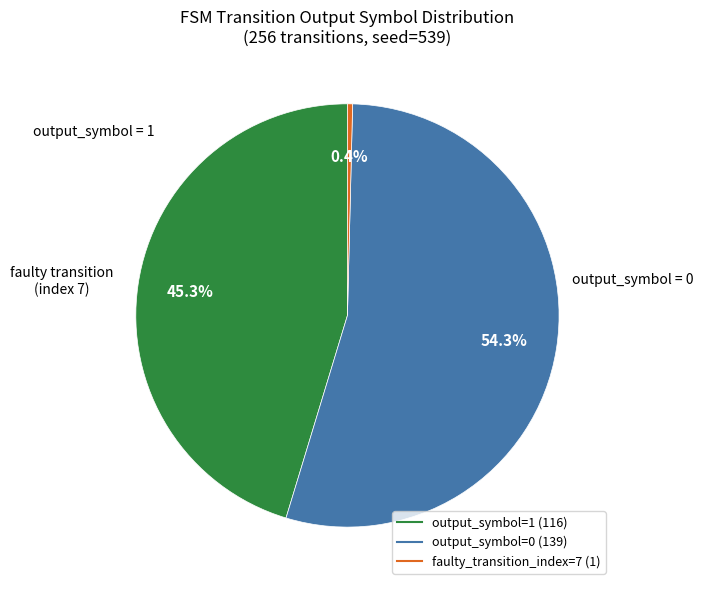

Is there any slice that represents more than half of the pie?

Yes